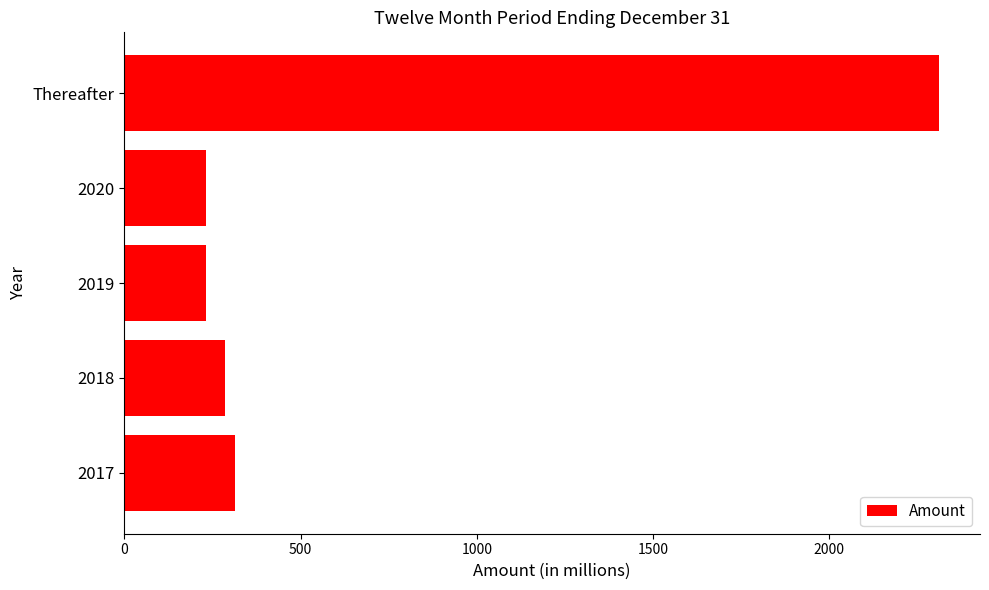

Which category has the highest value across all series?

Thereafter